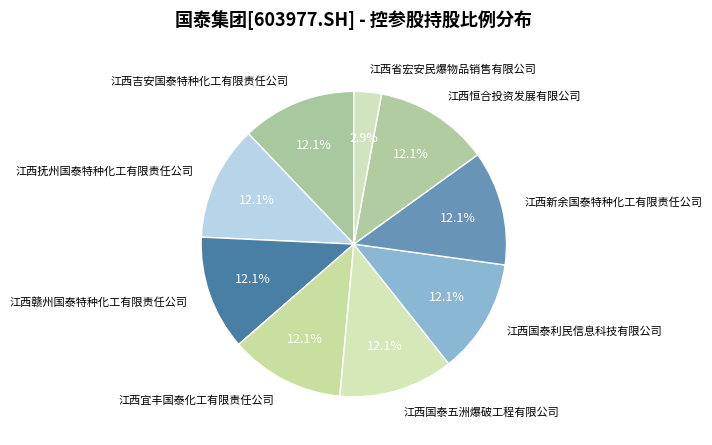

Approximately how many times larger is the value at 江西省宏安民爆物品销售有限公司 compared to 江西吉安国泰特种化工有限责任公司?

0.2